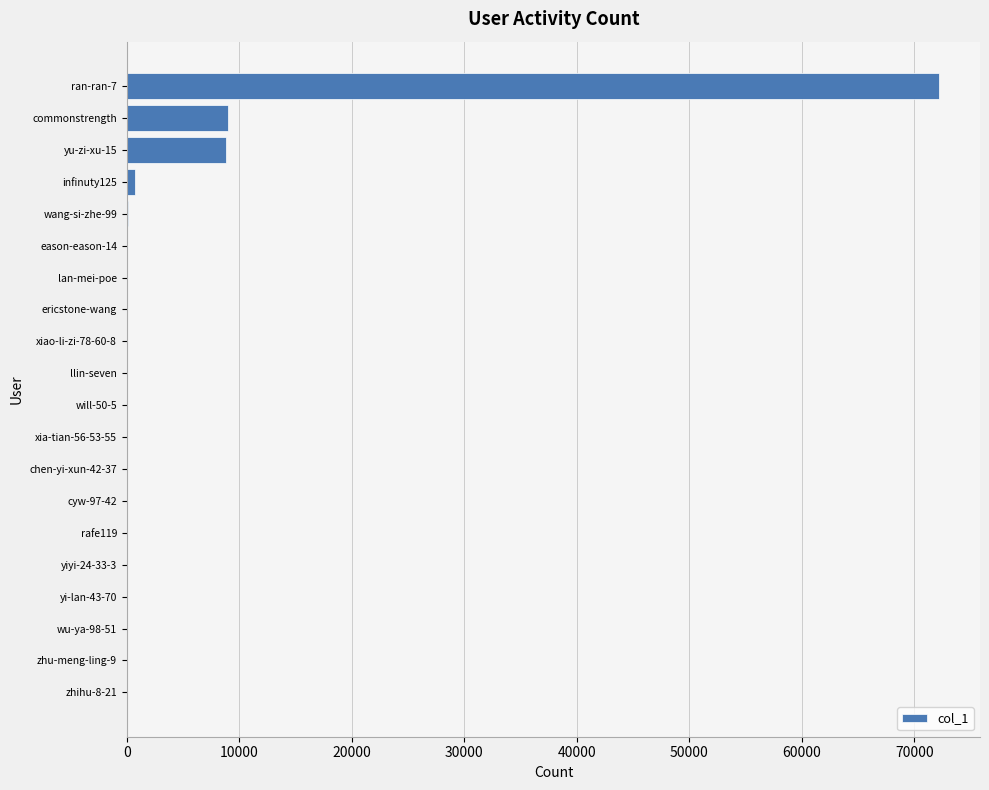

What is the change in value from xiao-li-zi-78-60-8 to commonstrength?

+8977